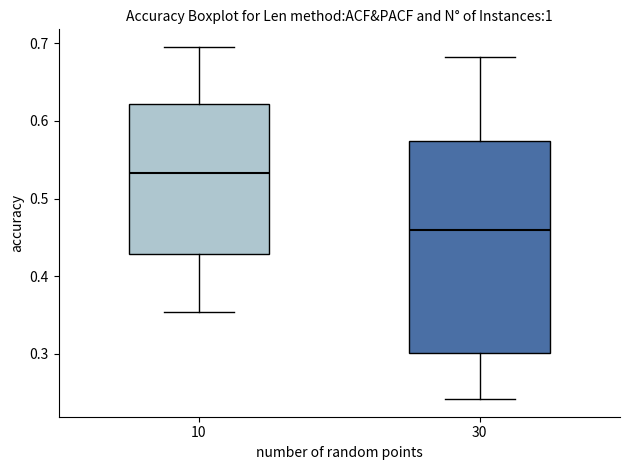

Reading left to right, transcribe this box plot: for each box, give where its median line is, the range the box spans, and where its two whiskers end, as read against the y-axis. The values are not printed on the chart, so give them approximately, as read against the axis.

10: median 0.53, box 0.43 to 0.62, whiskers 0.35 to 0.70
30: median 0.46, box 0.30 to 0.57, whiskers 0.24 to 0.68